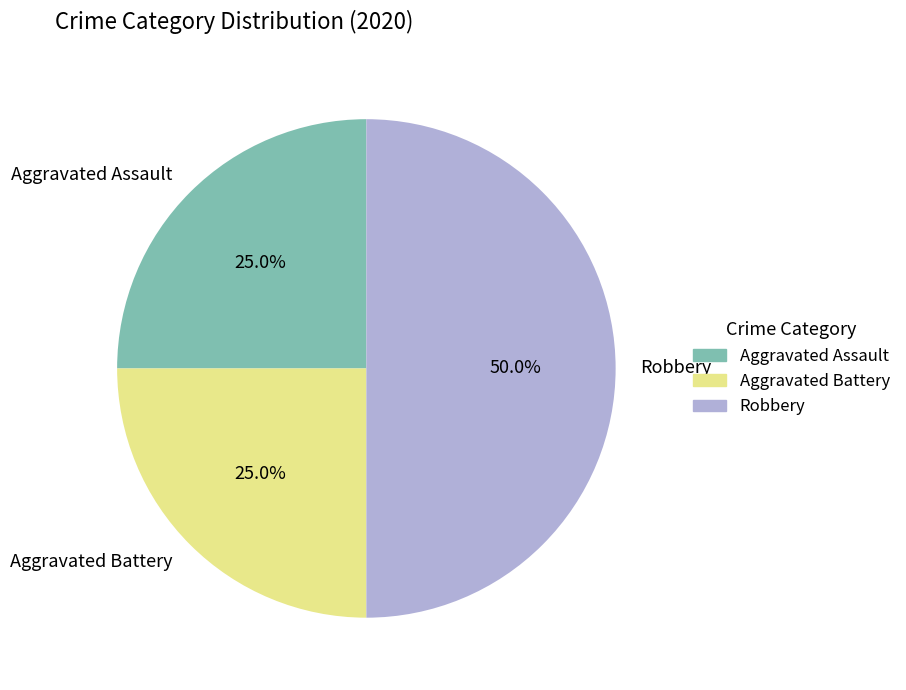

To the nearest percent, what portion does Aggravated Assault represent?

25%